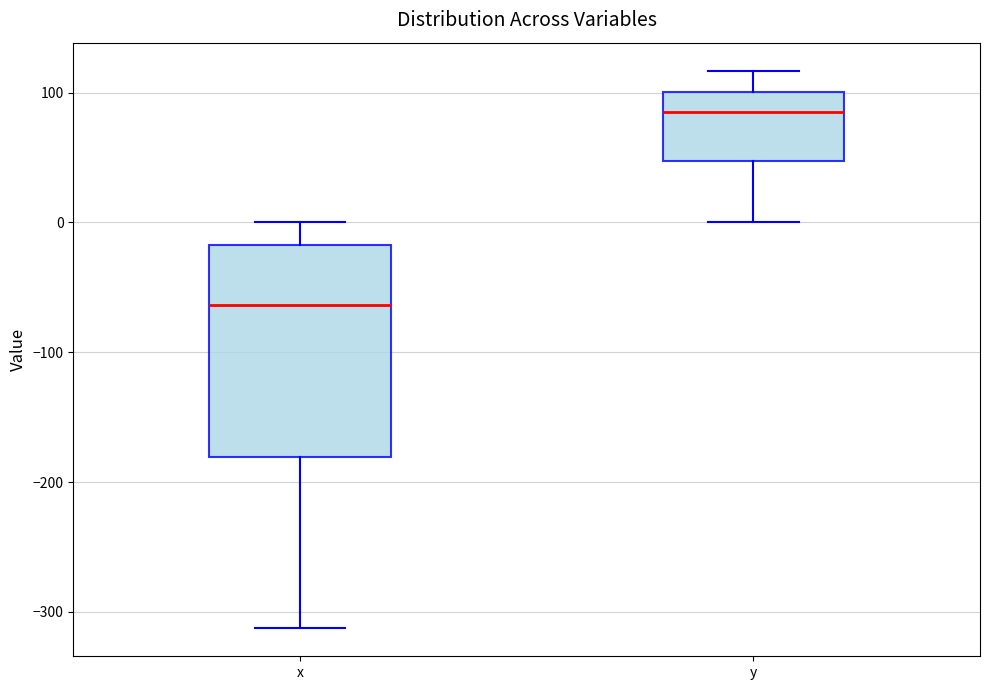

Reading left to right, transcribe this box plot: for each box, give where its median line is, the range the box spans, and where its two whiskers end, as read against the y-axis. The values are not printed on the chart, so give them approximately, as read against the axis.

x: median -60, box -180 to -20, whiskers -310 to 0
y: median 90, box 50 to 100, whiskers 0 to 120